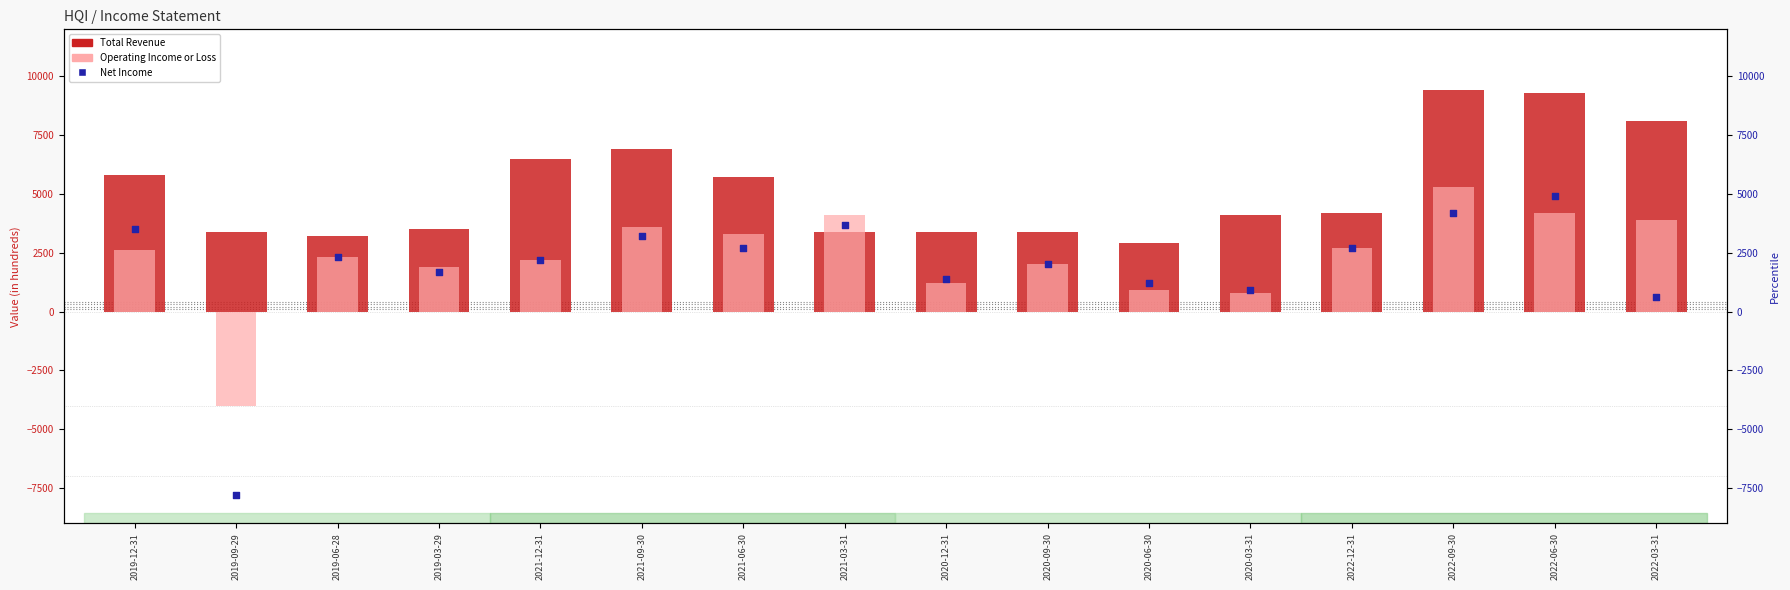

At which category is the sum across all series the highest?

2022-09-30